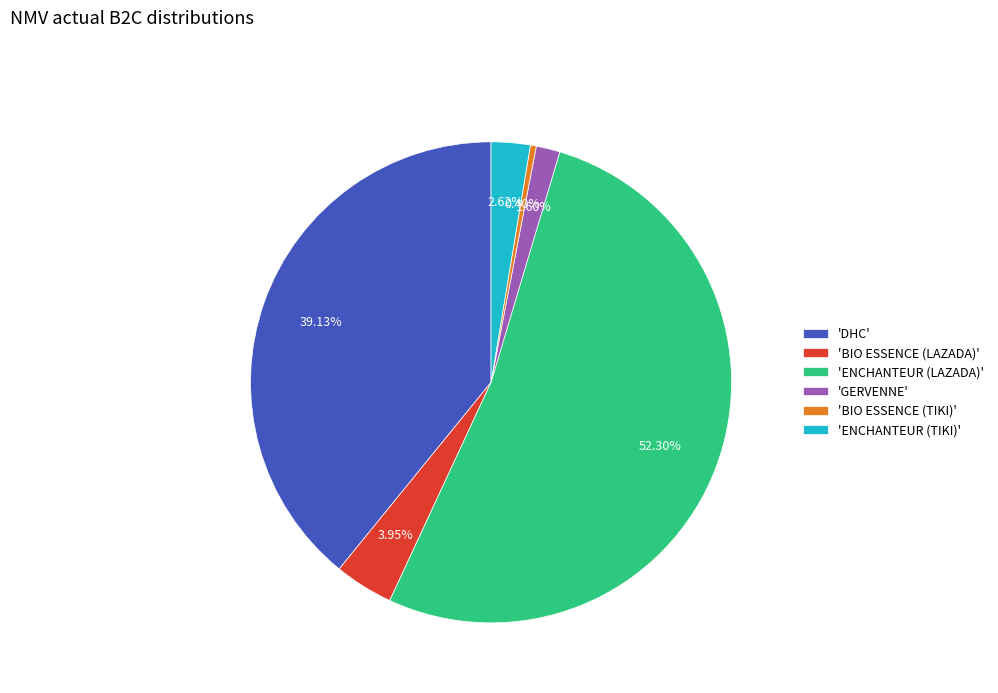

Between 'BIO ESSENCE (TIKI)' and 'DHC', which is larger?

'DHC'